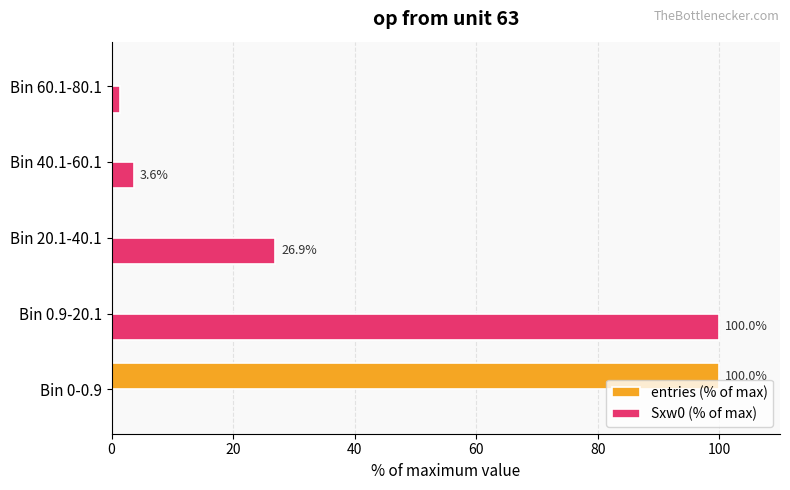

True or false: entries (% of max) has a value of 0.0 at Bin 60.1-80.1.

True